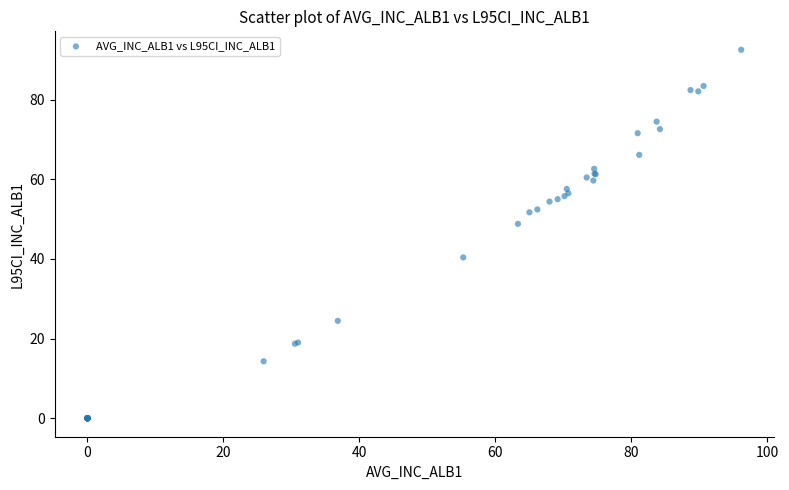

What Y value in the scatter plot is closest to 46?

48.8